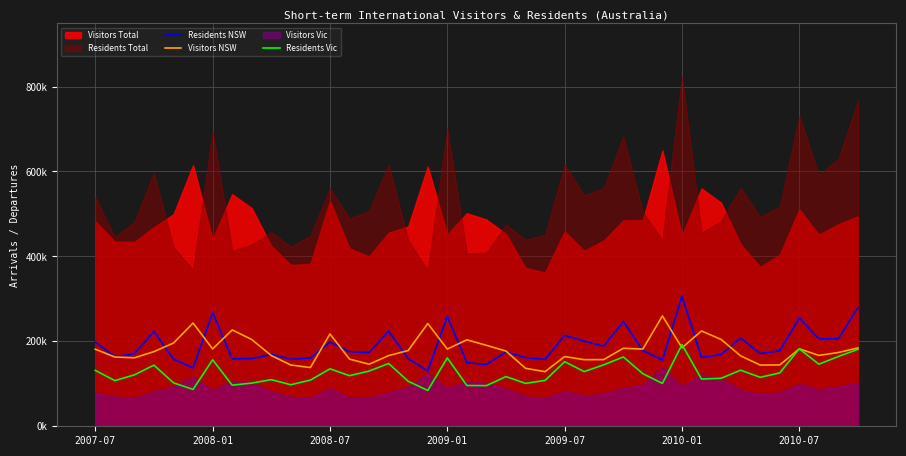

What is the sum of the Residents Vic values at 2007-07 and 23?

239690